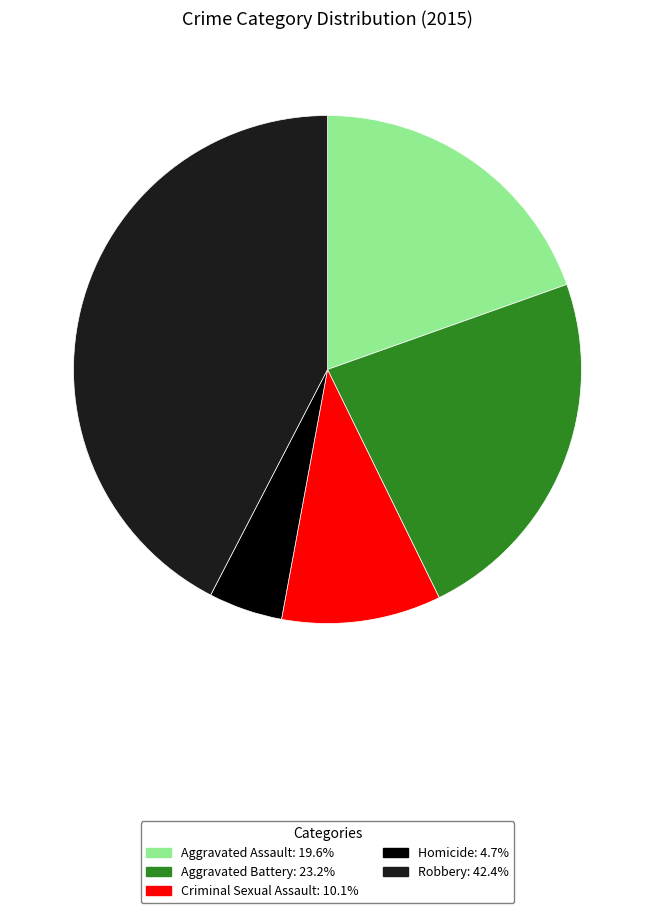

The Criminal Sexual Assault slice represents 1% of the pie. True or false?

False